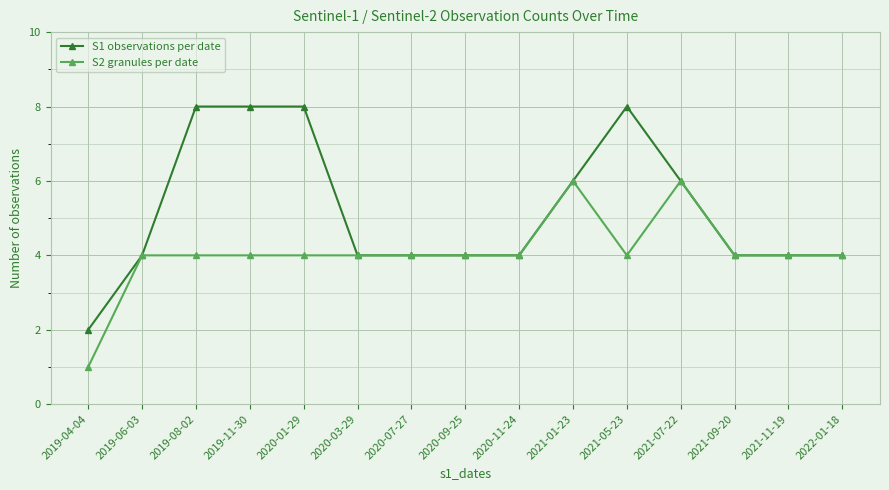

What are all the series names shown in the legend?

S1 observations per date, S2 granules per date